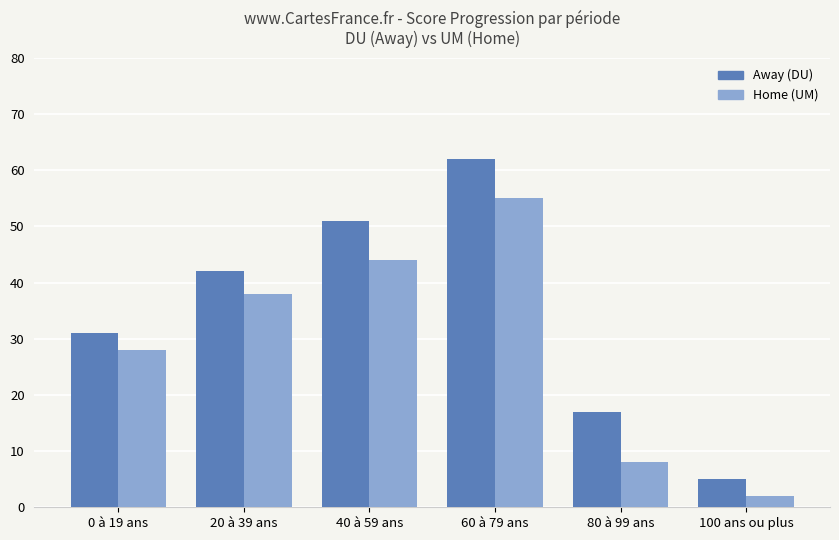

What is the label of the 3rd bar from the right?

60 à 79 ans